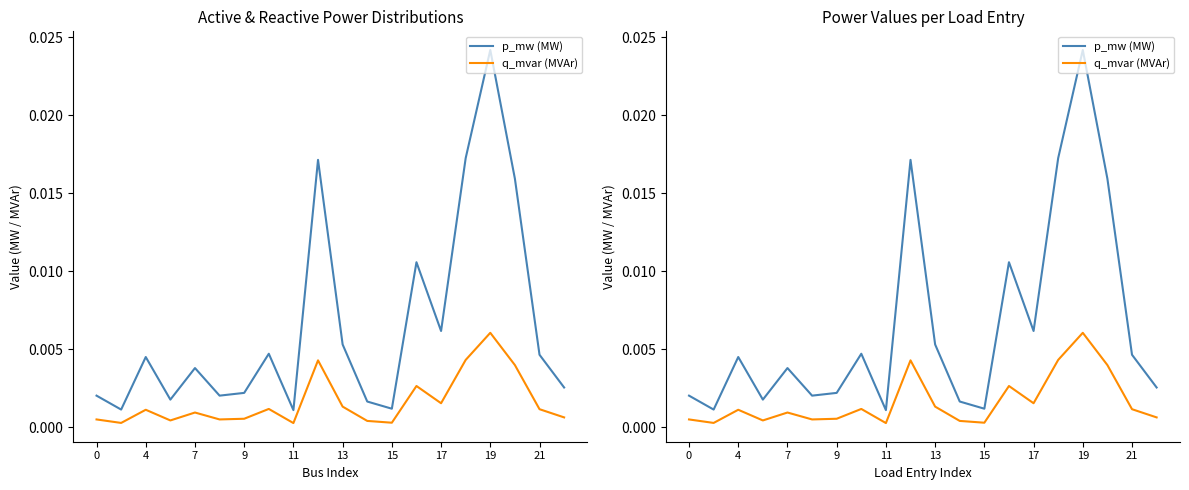

Between 4 and 16, which series saw the biggest shift?

p_mw (MW)